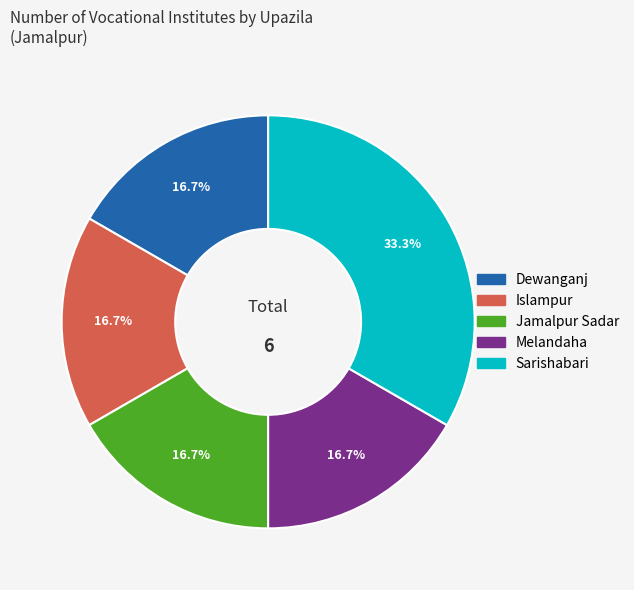

Count the number of slices in the pie.

5